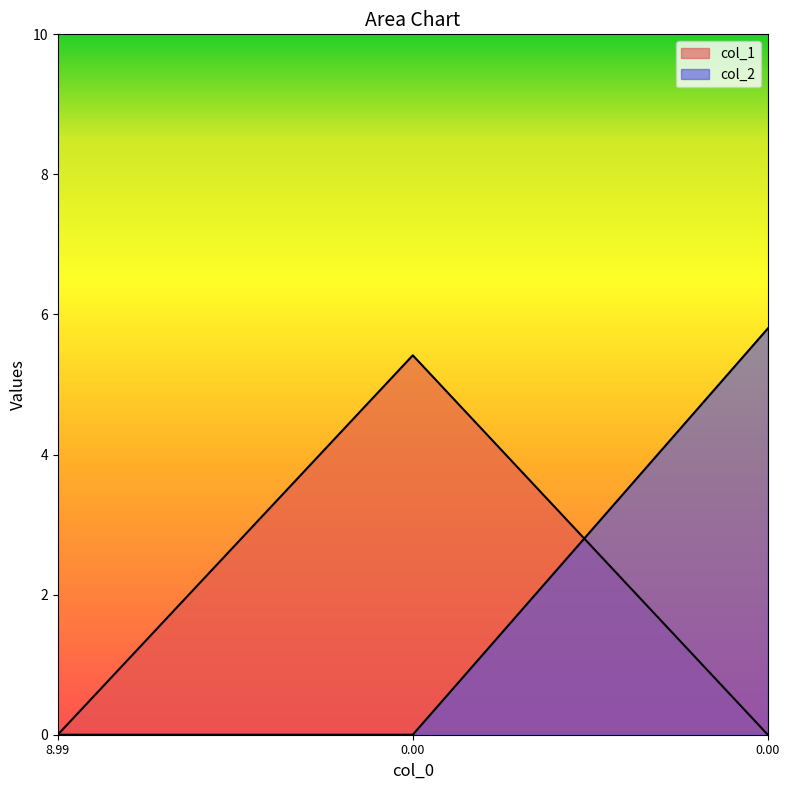

True or false: col_1 has a value of 0.0 at 8.99.

True